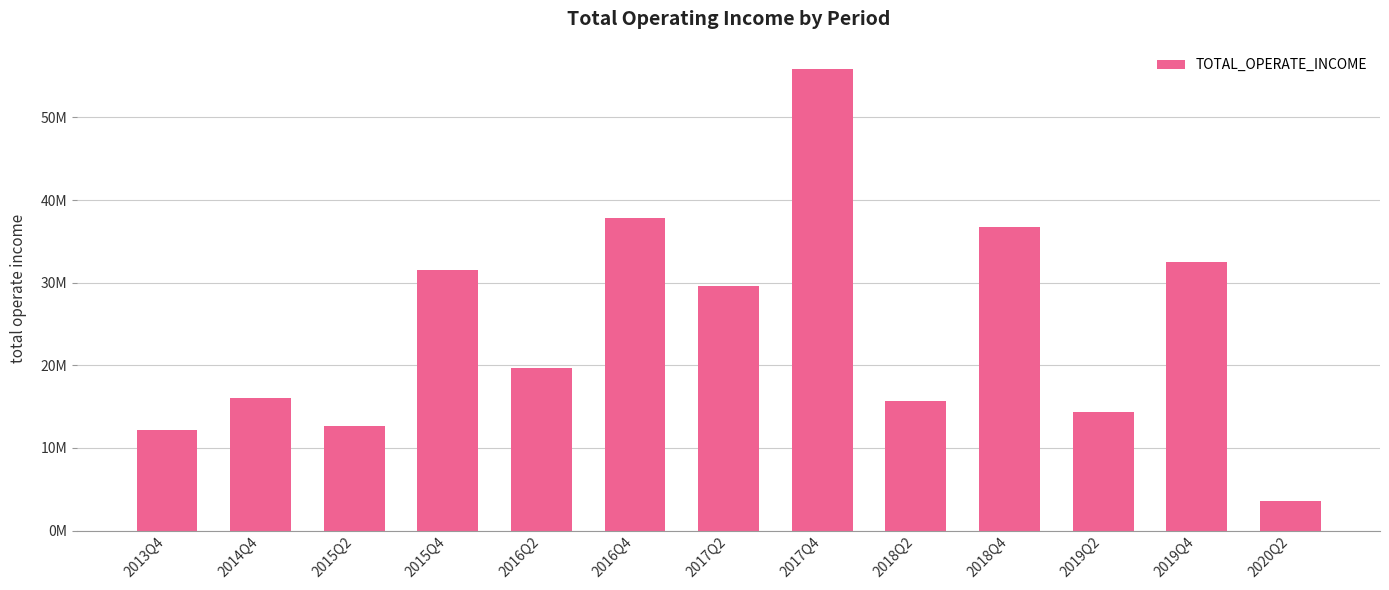

What is the smallest value displayed?

3590693.0